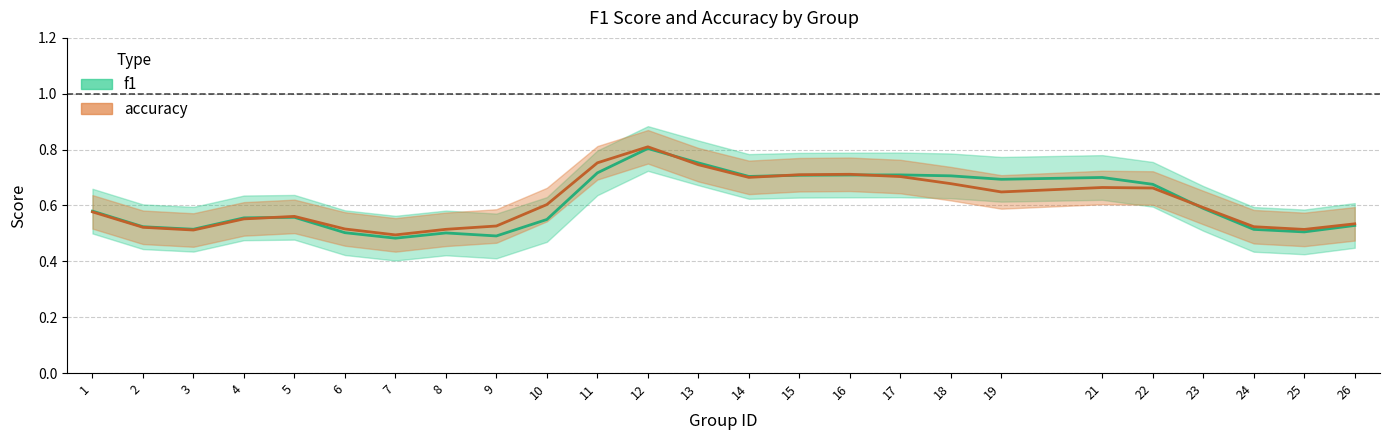

Between 3 and 8, which series saw the biggest shift?

f1